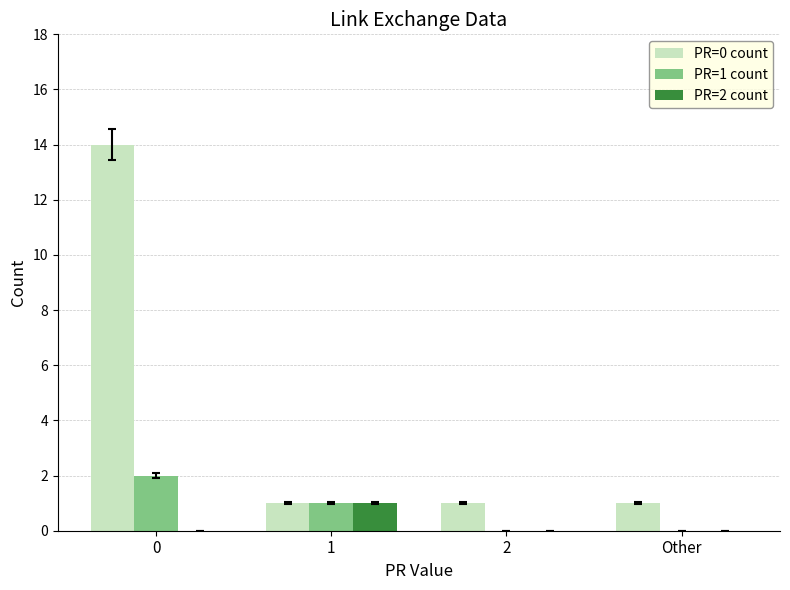

Which series has the largest total across all categories?

PR=0 count